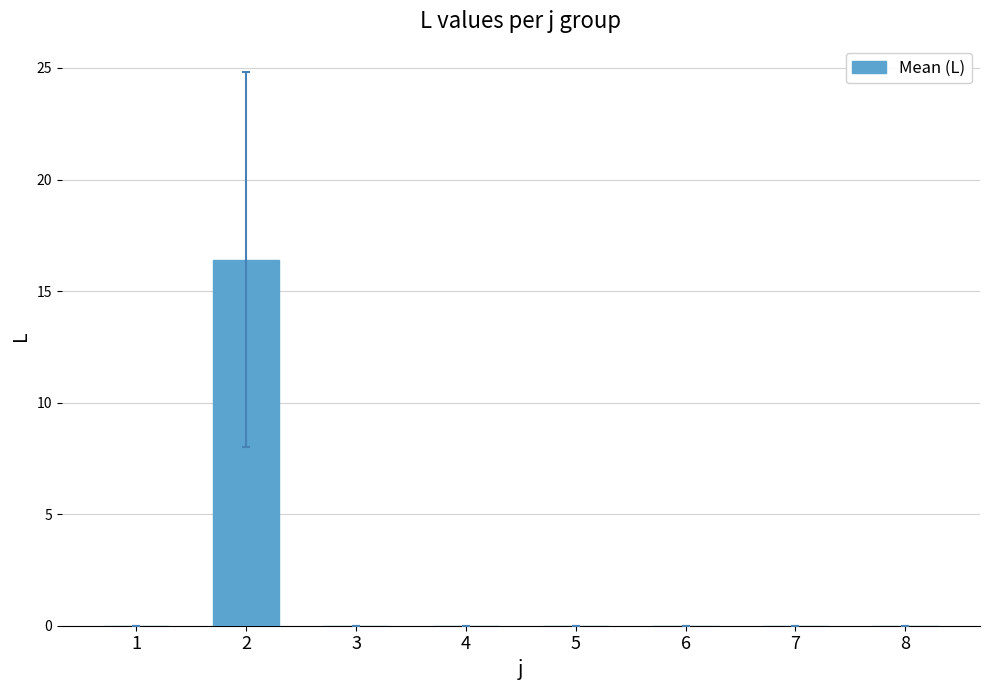

Count the number of categories in the chart.

8